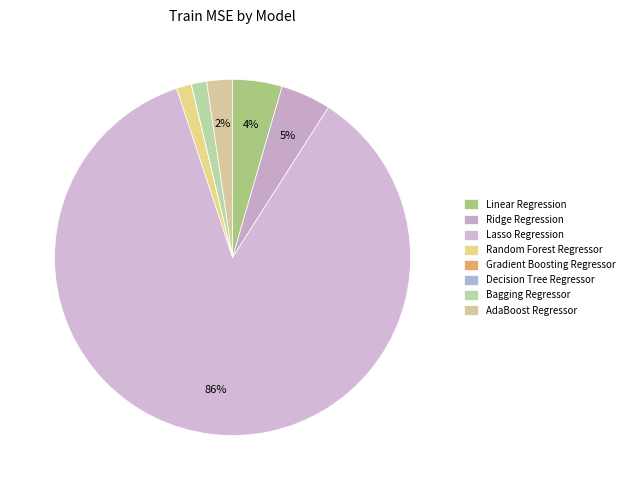

Count the number of slices in the pie.

8